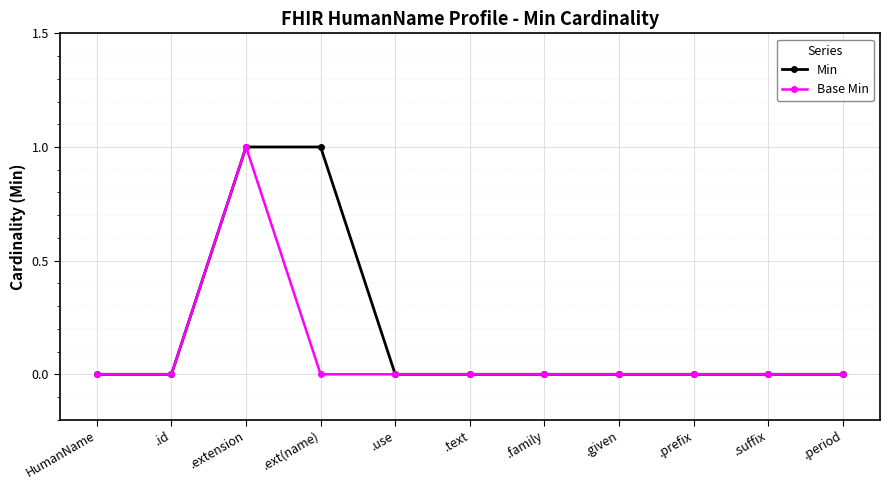

How many series are shown in this chart?

2